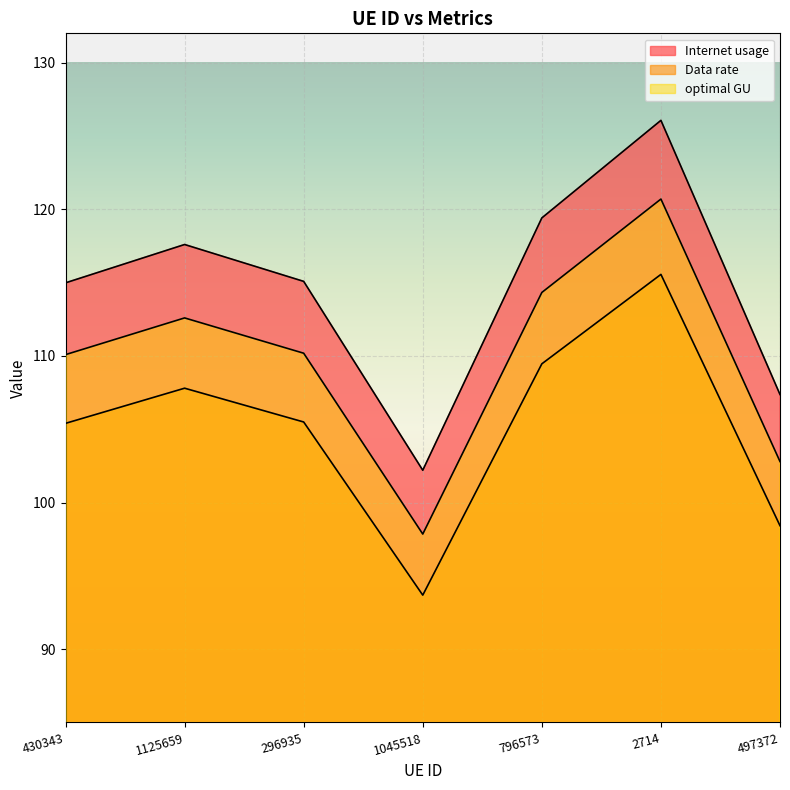

Which category has the highest value in the optimal GU series?

2714